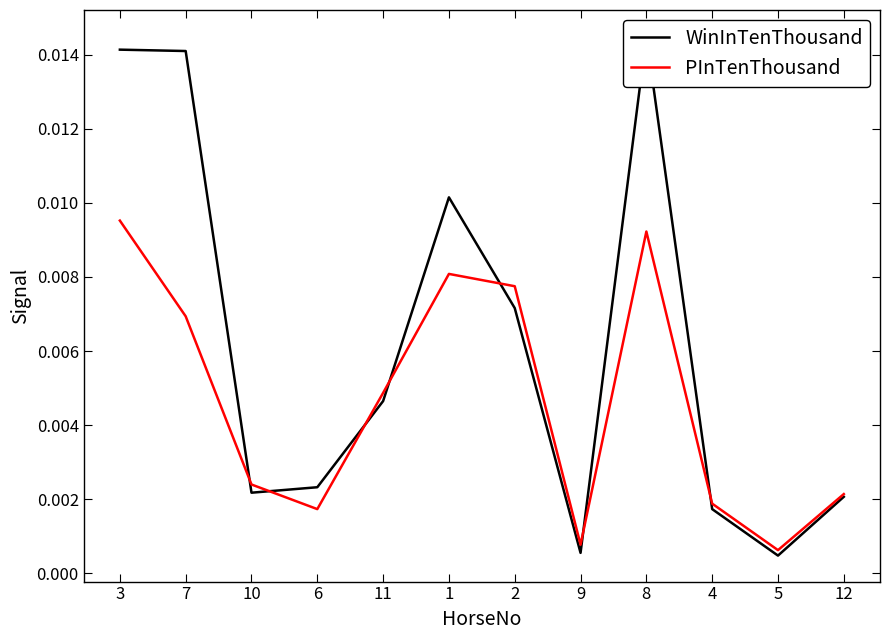

At which category is the sum across all series the highest?

8